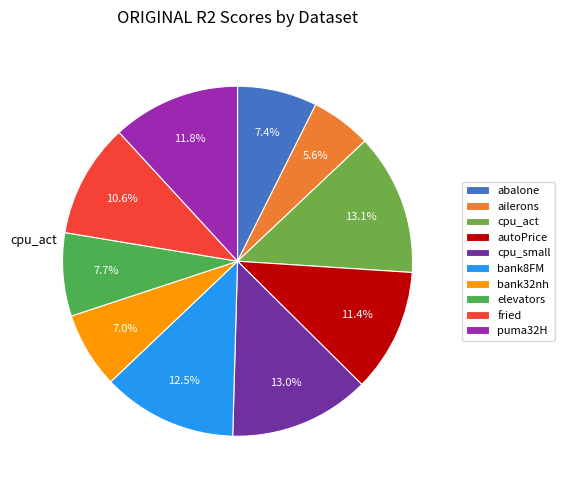

Count the number of slices in the pie.

10